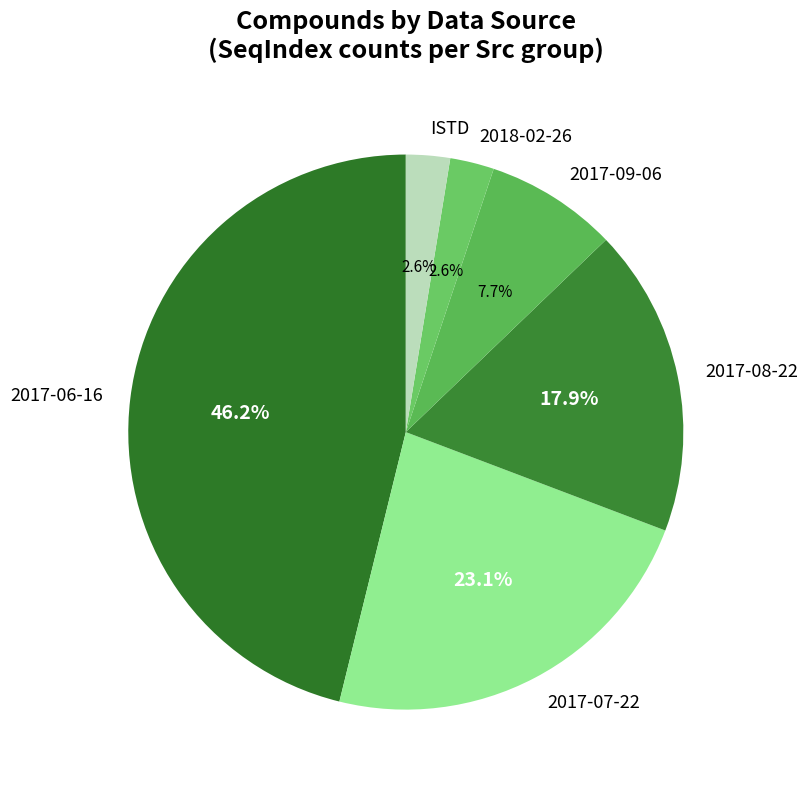

Is there any slice that represents more than half of the pie?

No